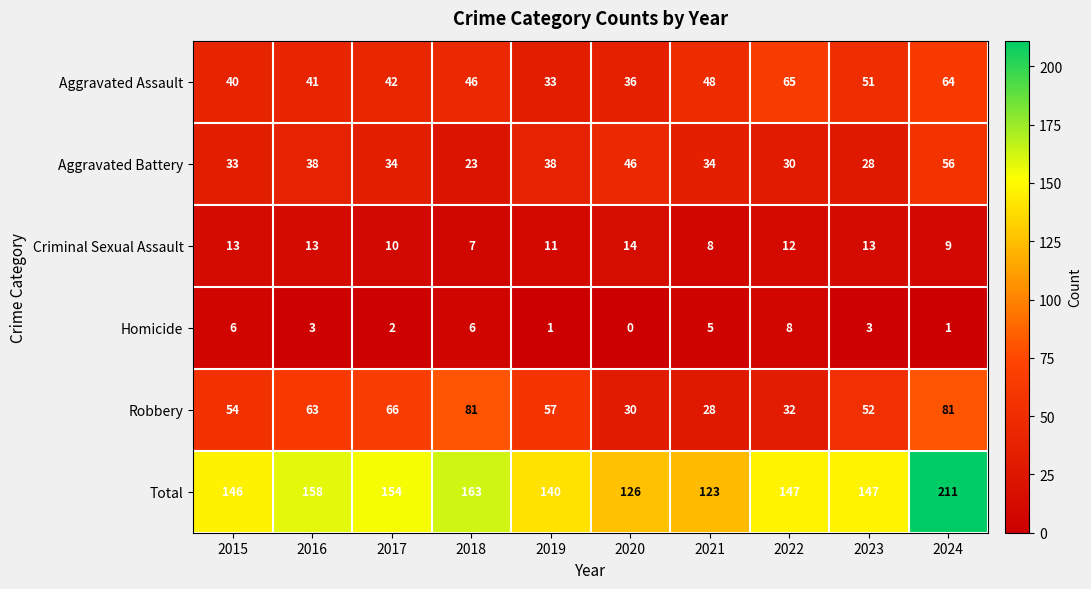

What is the average value of the Robbery series?

54